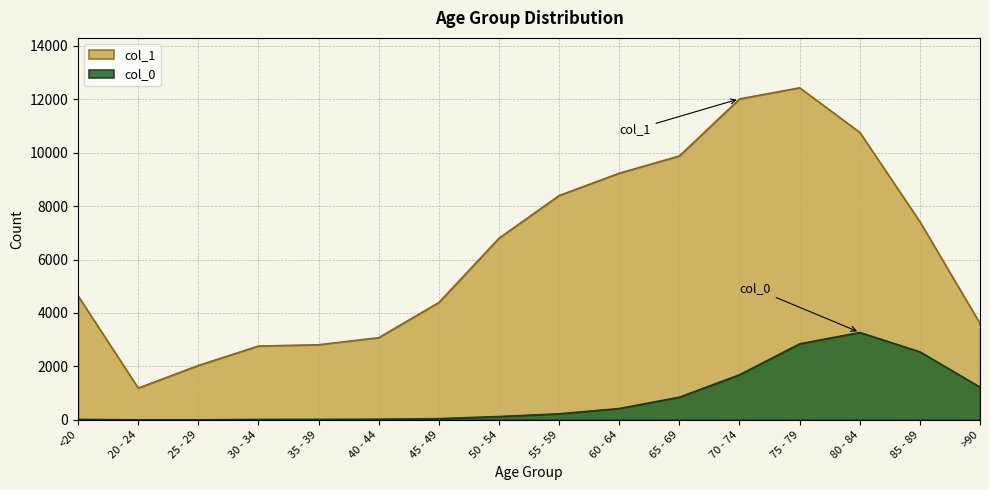

Where is col_0 nearest to the value 1638?

70 - 74